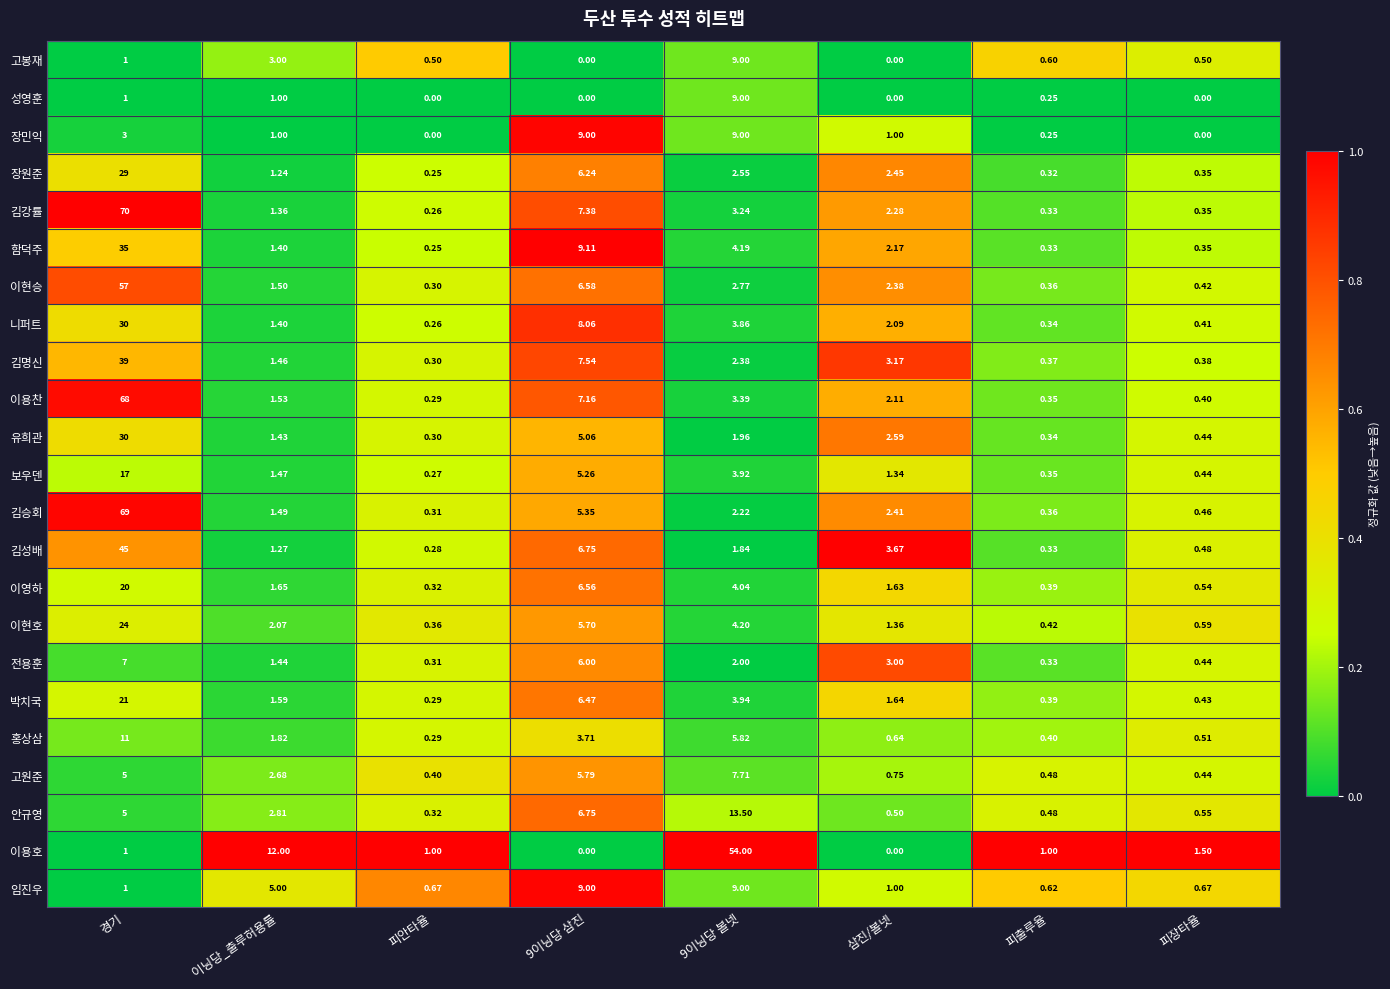

Count the number of categories in the chart.

8